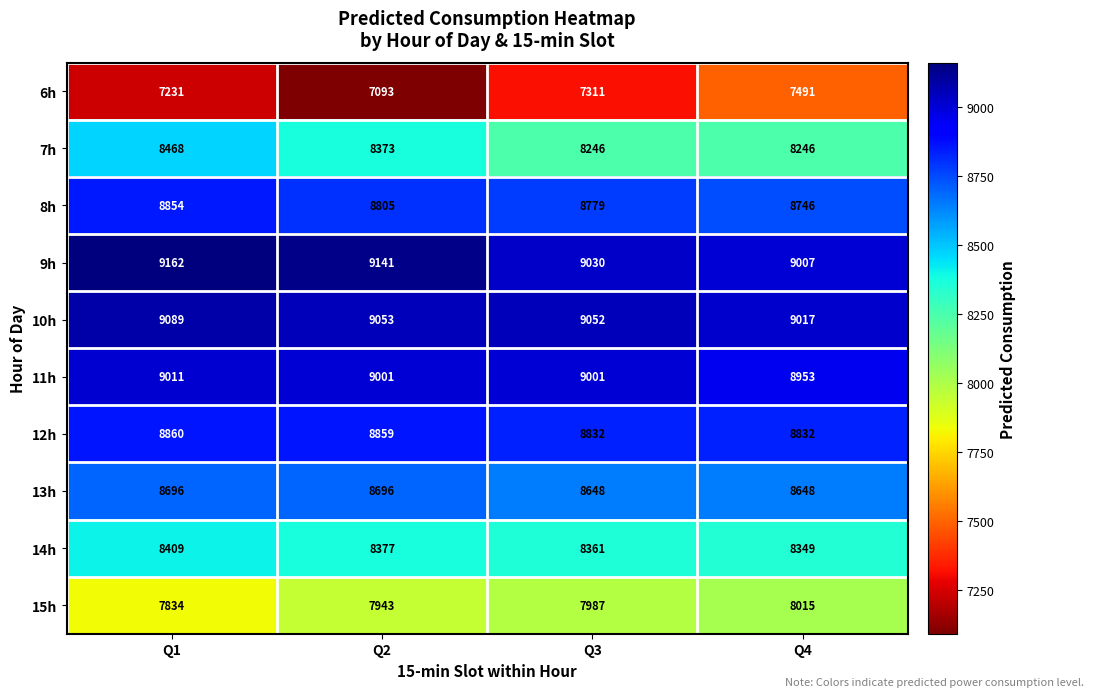

Which series has the largest range (max minus min)?

6h